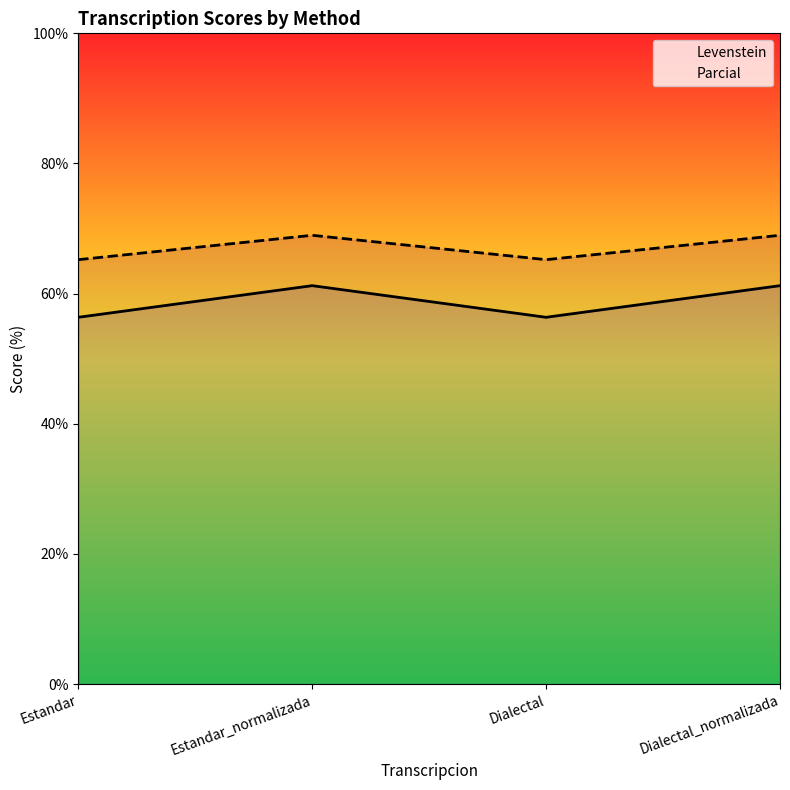

The Parcial series shows 69.0 at Dialectal_normalizada. True or false?

True